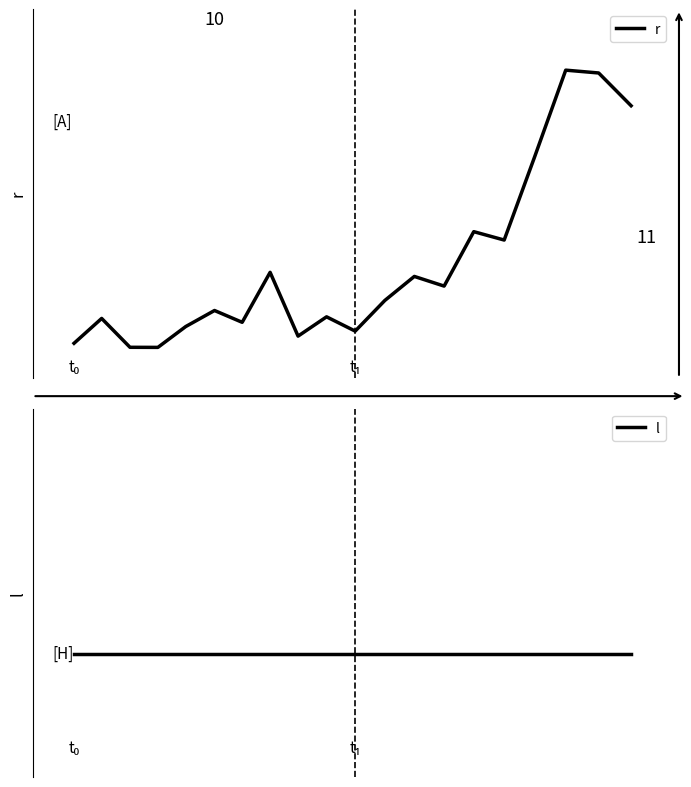

Which series ends up on top after the final intersection of l and r?

r